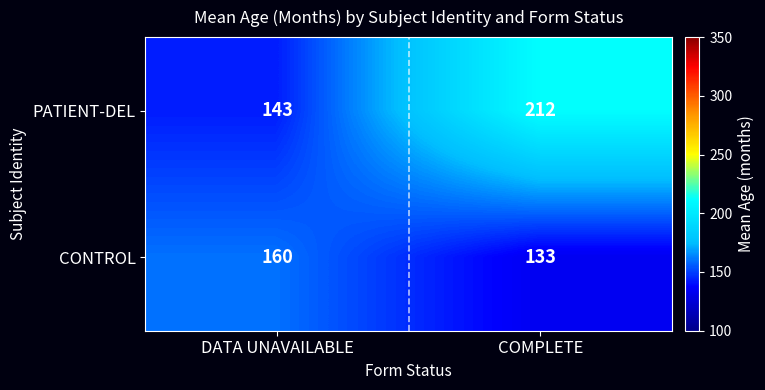

Which category has the lowest value across all series?

COMPLETE